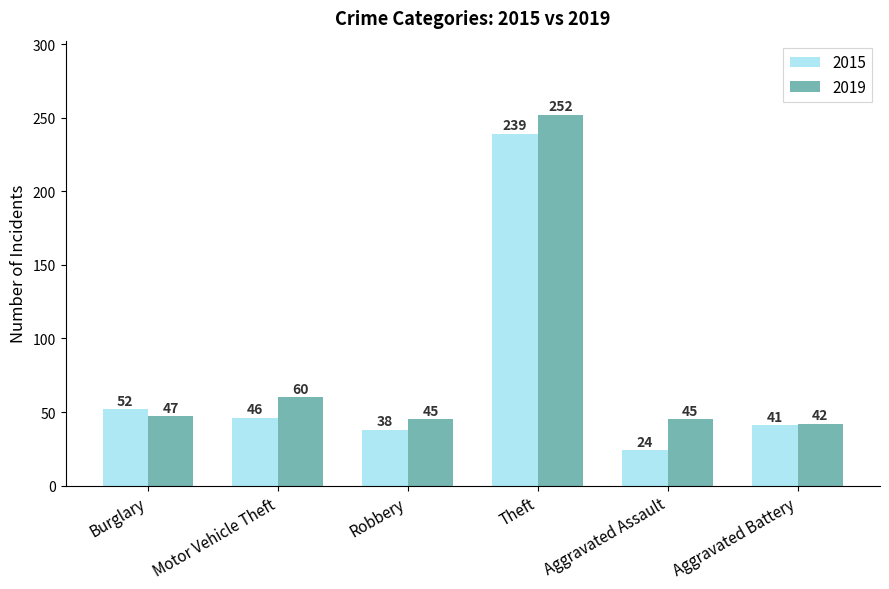

Which series has the largest range (max minus min)?

2015